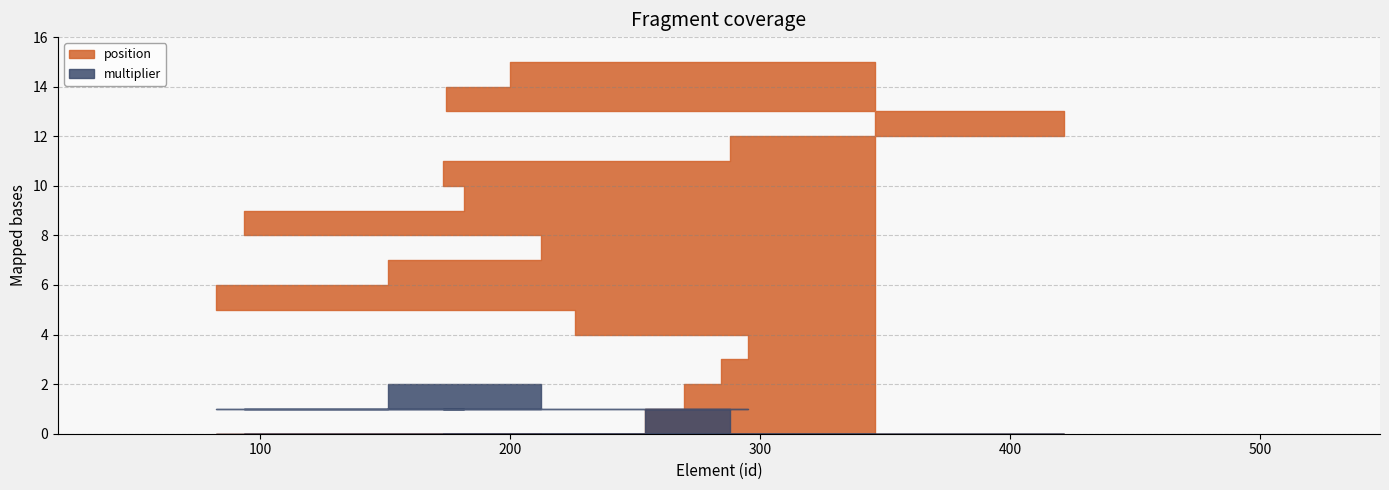

List the series in order of their peak value, lowest first.

multiplier, position